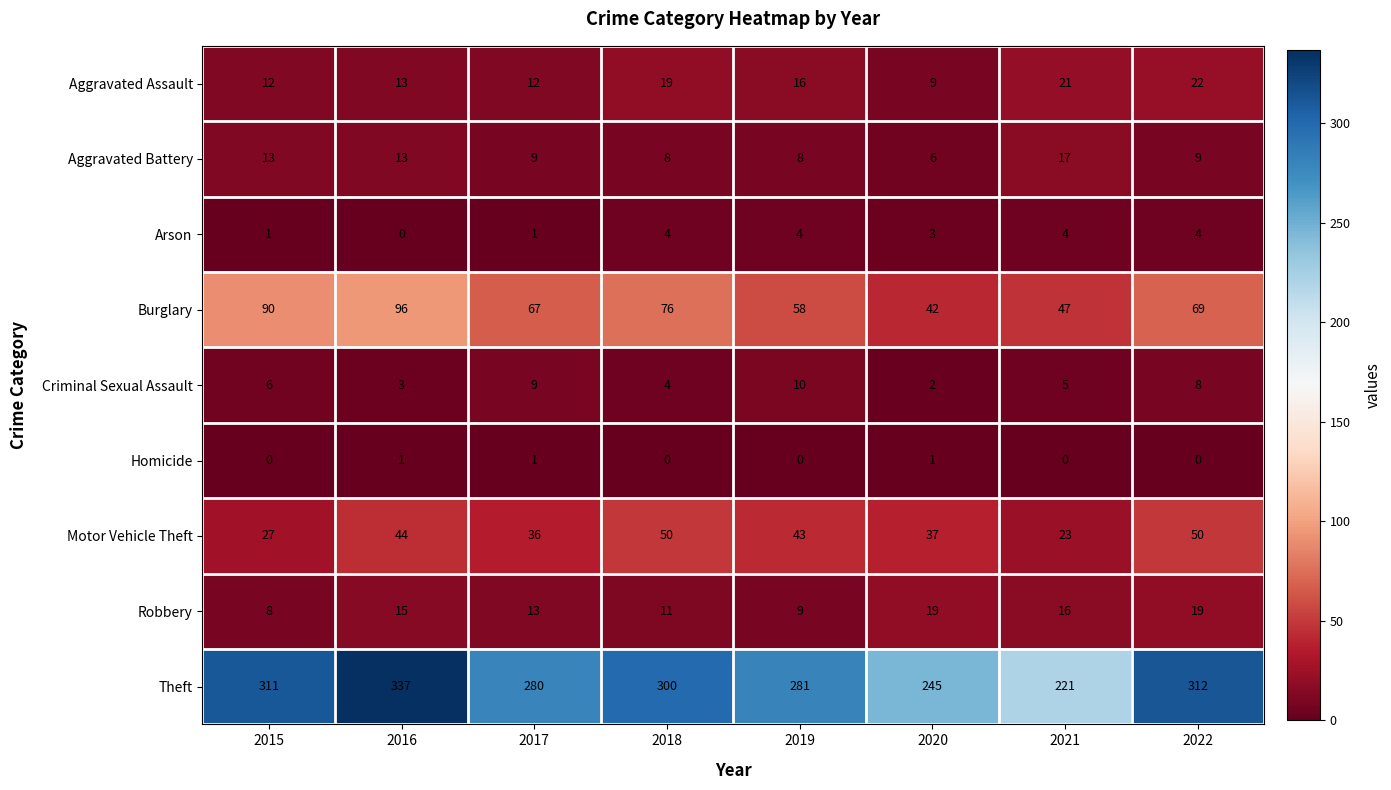

Which series has the widest spread of values?

Theft